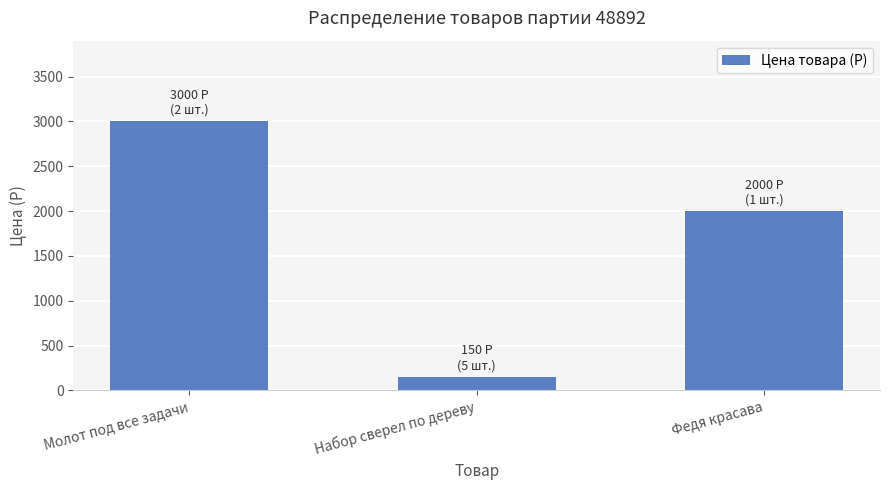

What is the difference between the values at Молот под все задачи and Набор сверел по дереву?

2850